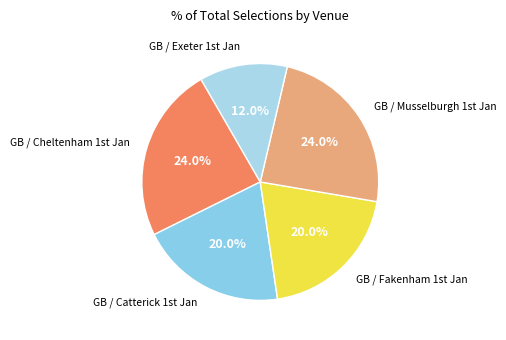

Rank the categories by value from highest to lowest.

GB / Cheltenham 1st Jan, GB / Musselburgh 1st Jan, GB / Catterick 1st Jan, GB / Fakenham 1st Jan, GB / Exeter 1st Jan